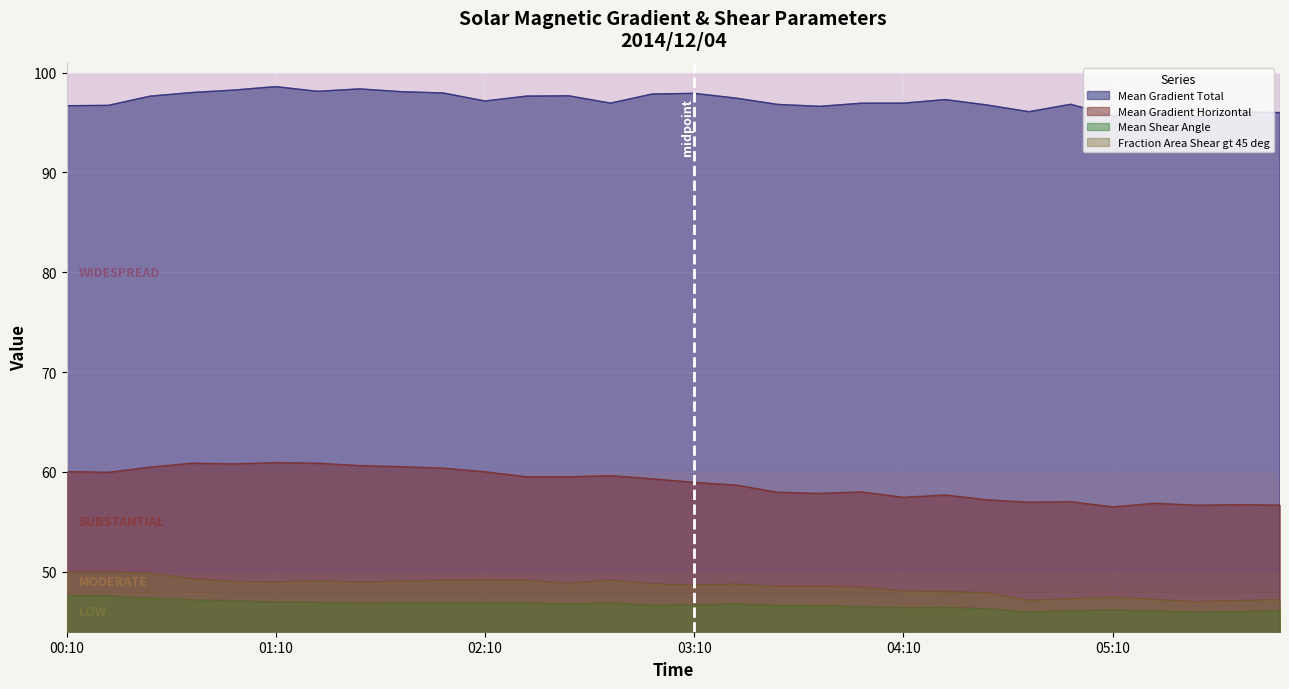

At how many categories does at least one series exceed 47?

30